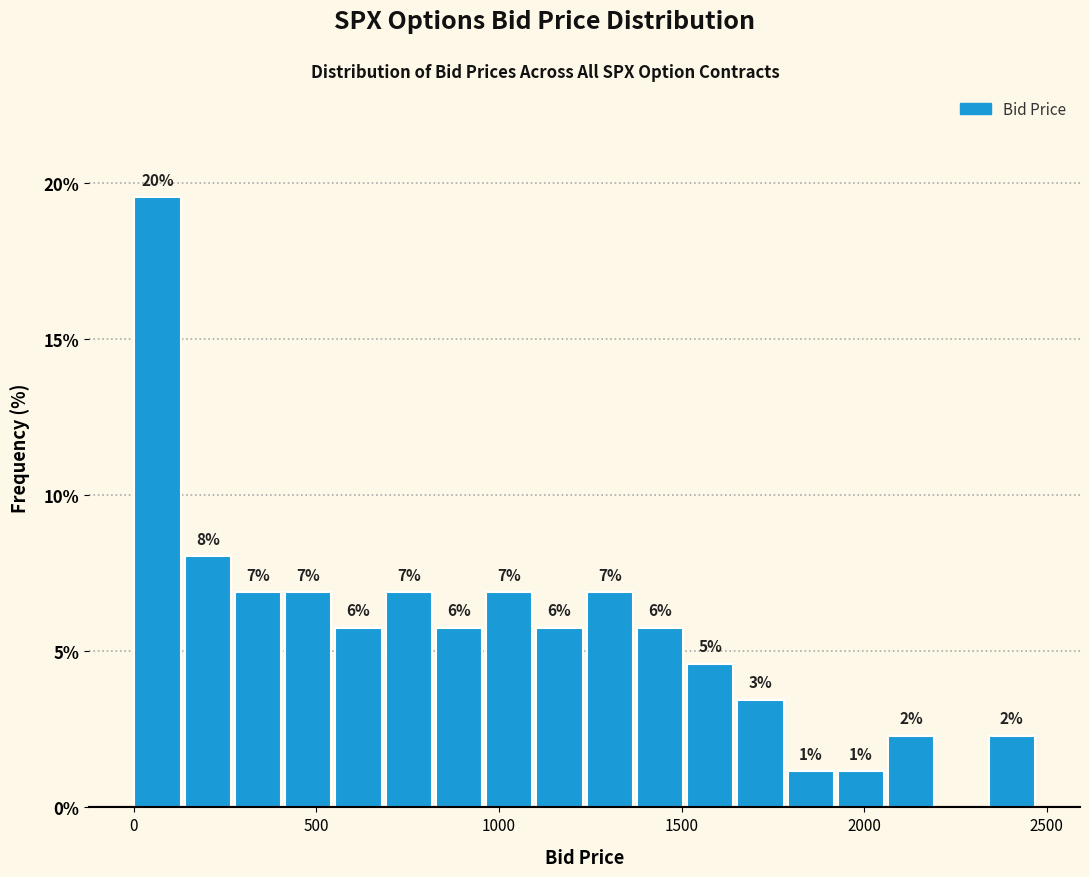

Around what value on the x-axis is the tallest bar? Give the approximate position of its centre, as read against the axis.

50